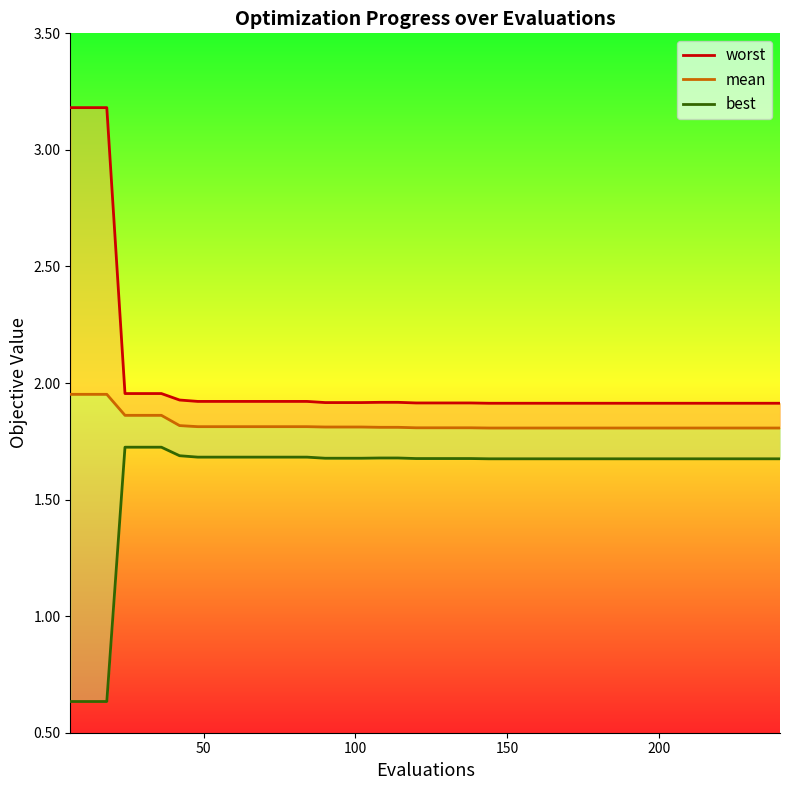

How many categories are shown in the chart?

40